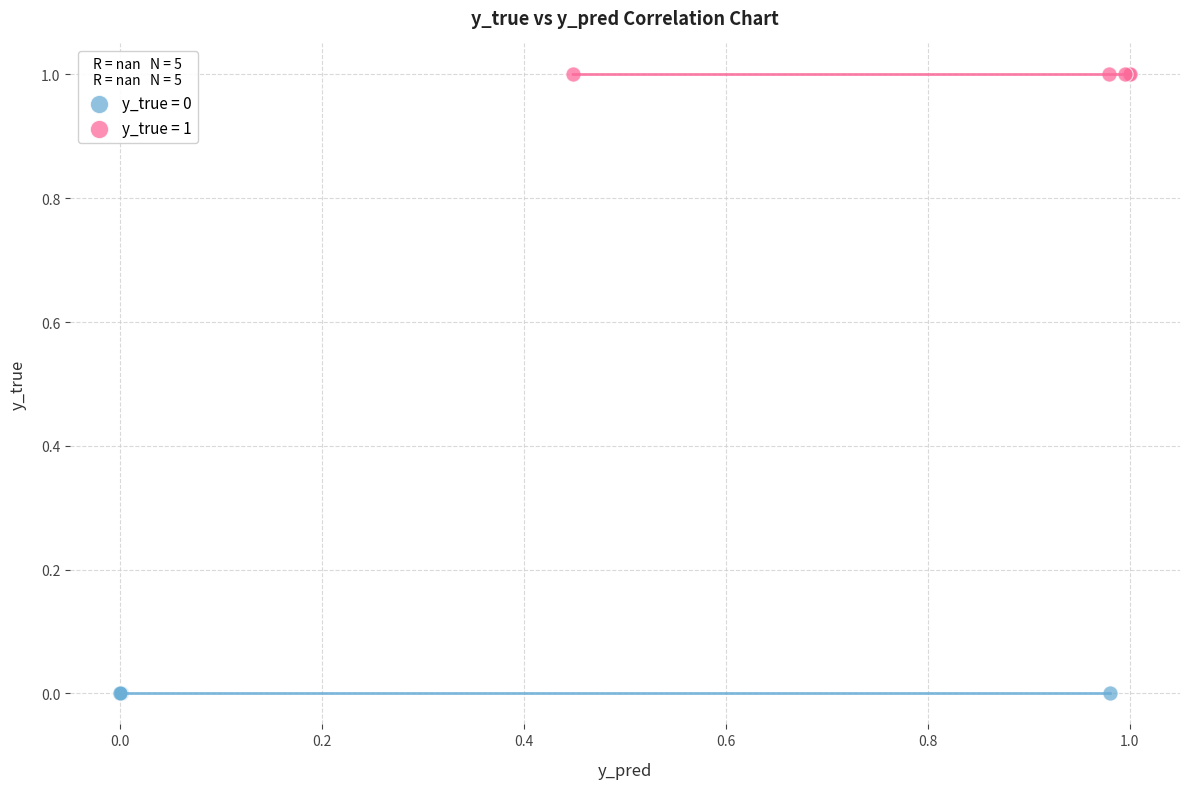

Which series reaches the maximum Y coordinate?

y_true = 1